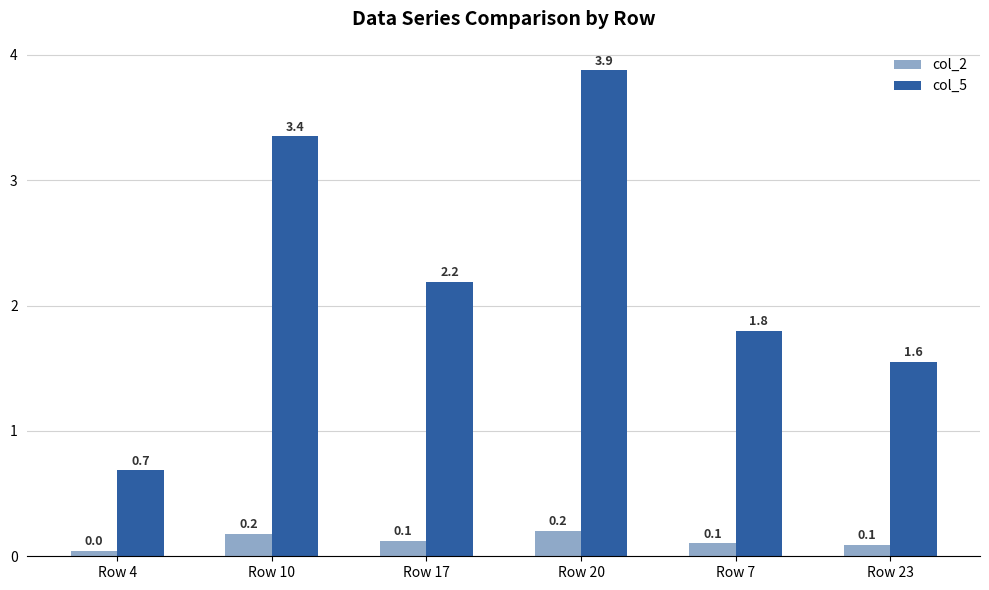

What is the difference between the second highest and second lowest values in the col_5 series?

1.8